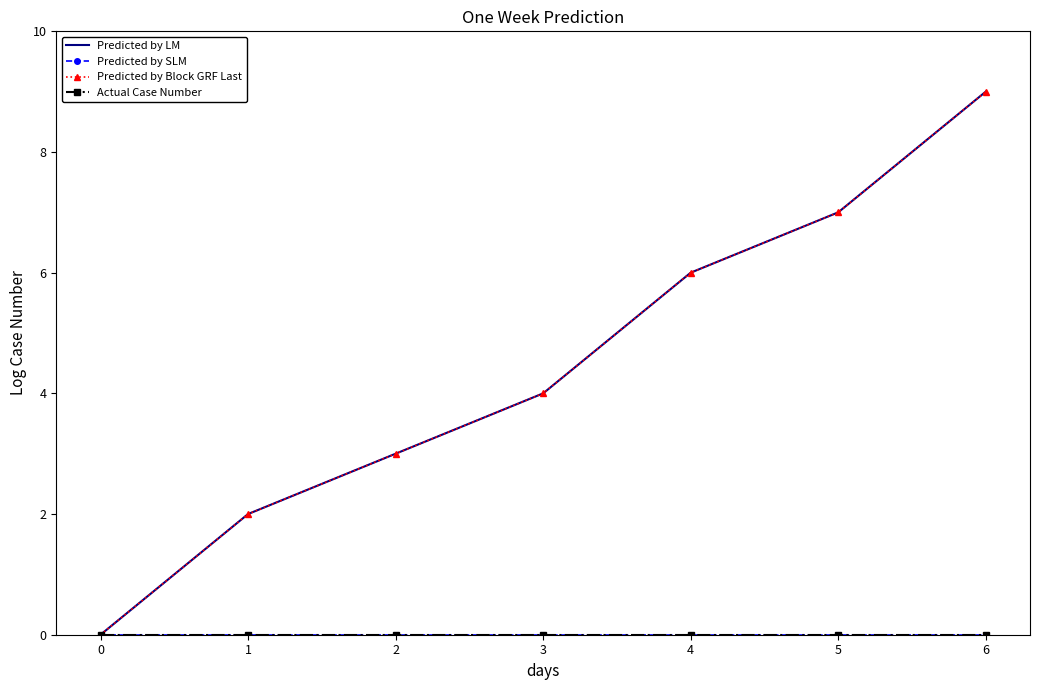

Reading left to right, what are all the values shown in this chart?

Predicted by LM: 0=0	1=2	2=3	3=4	4=6	5=7	6=9
Predicted by SLM: 0=0	1=0	2=0	3=0	4=0	5=0	6=0
Predicted by Block GRF Last: 0=0	1=2	2=3	3=4	4=6	5=7	6=9
Actual Case Number: 0=0	1=0	2=0	3=0	4=0	5=0	6=0